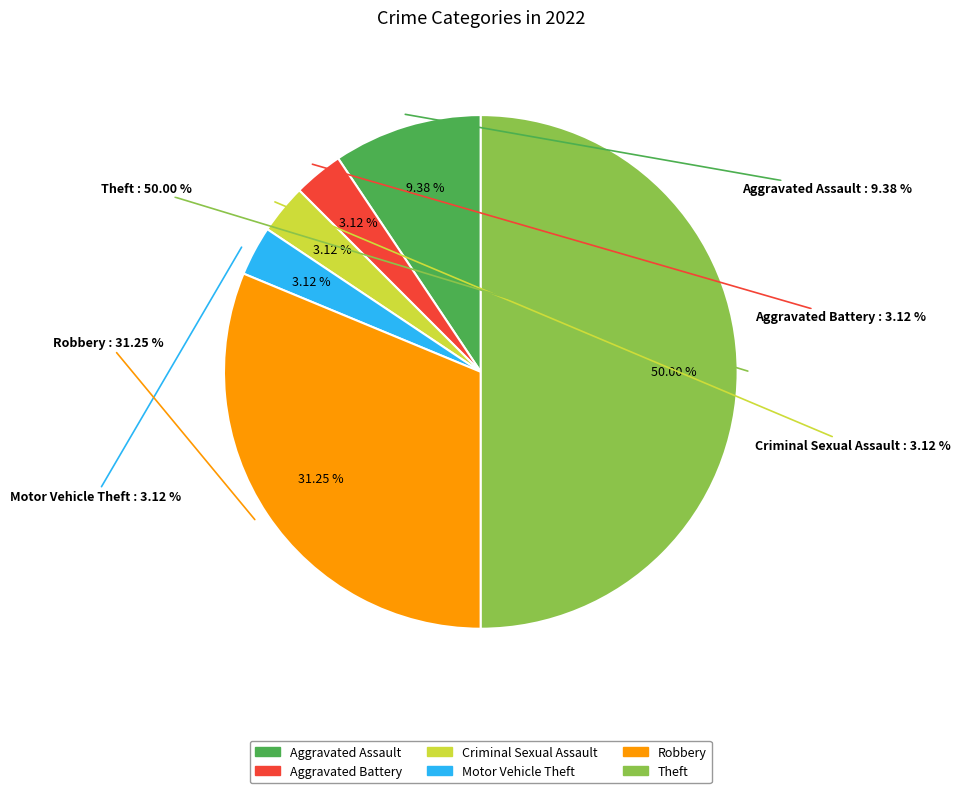

Count the number of slices in the pie.

6